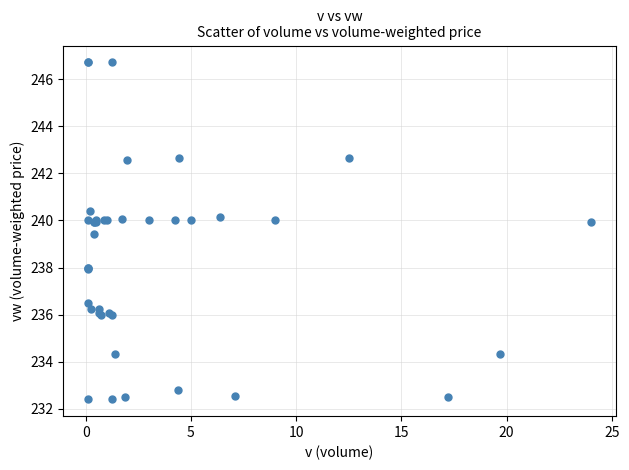

What Y value in the scatter plot is closest to 239?

239.4